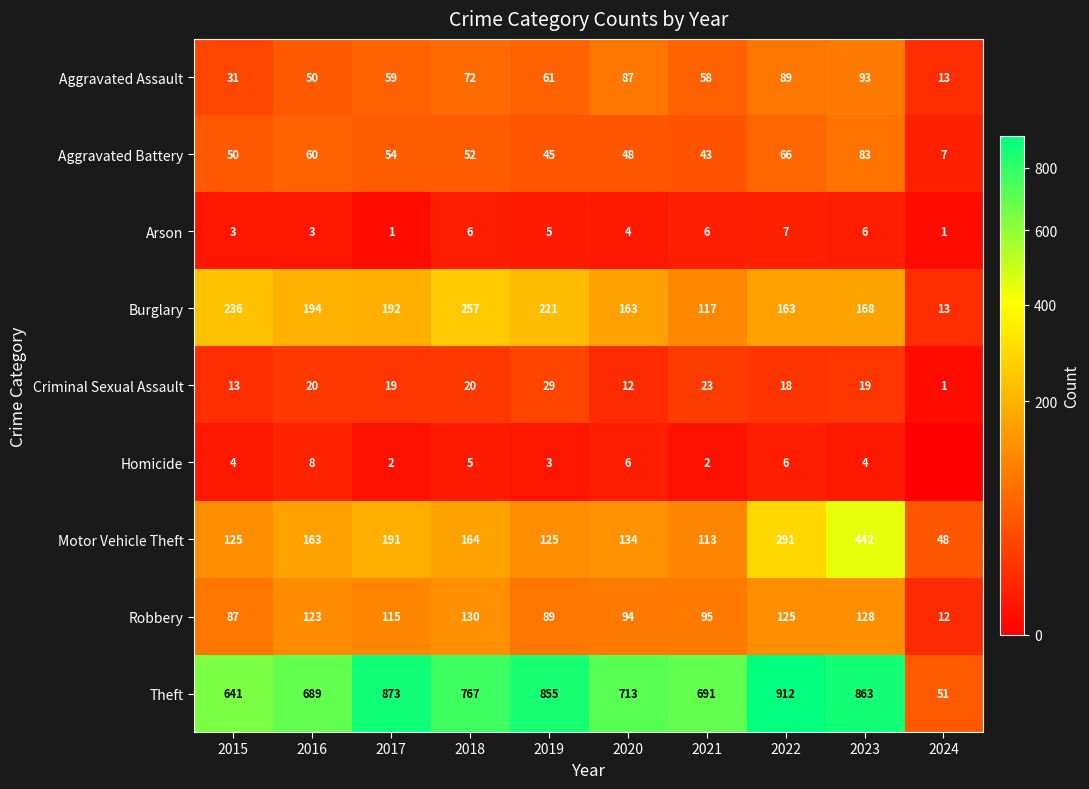

The Aggravated Assault series shows 58 at 2021. True or false?

True